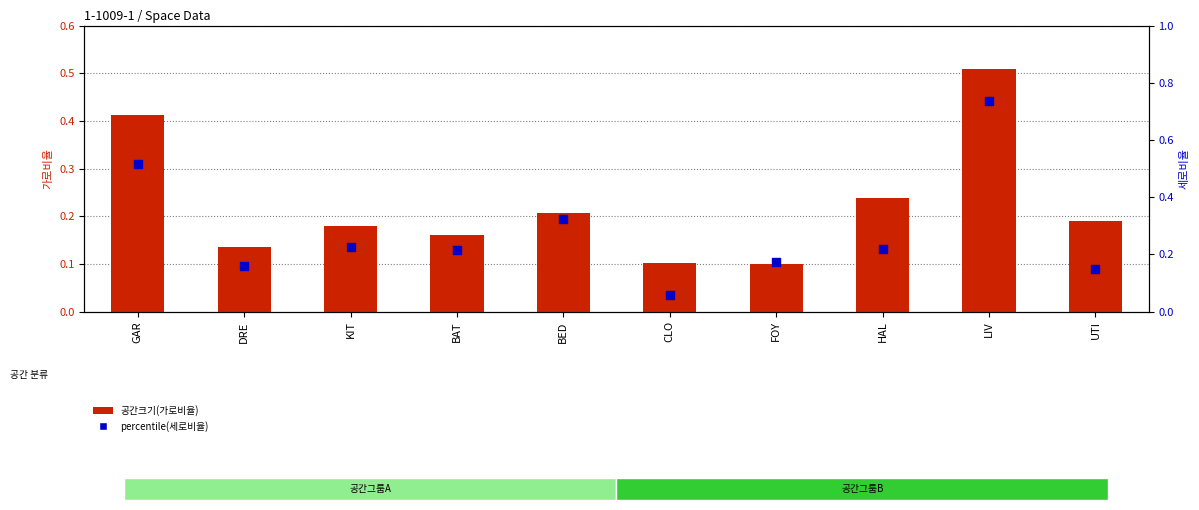

Which series has the largest total across all categories?

percentile(세로비율)